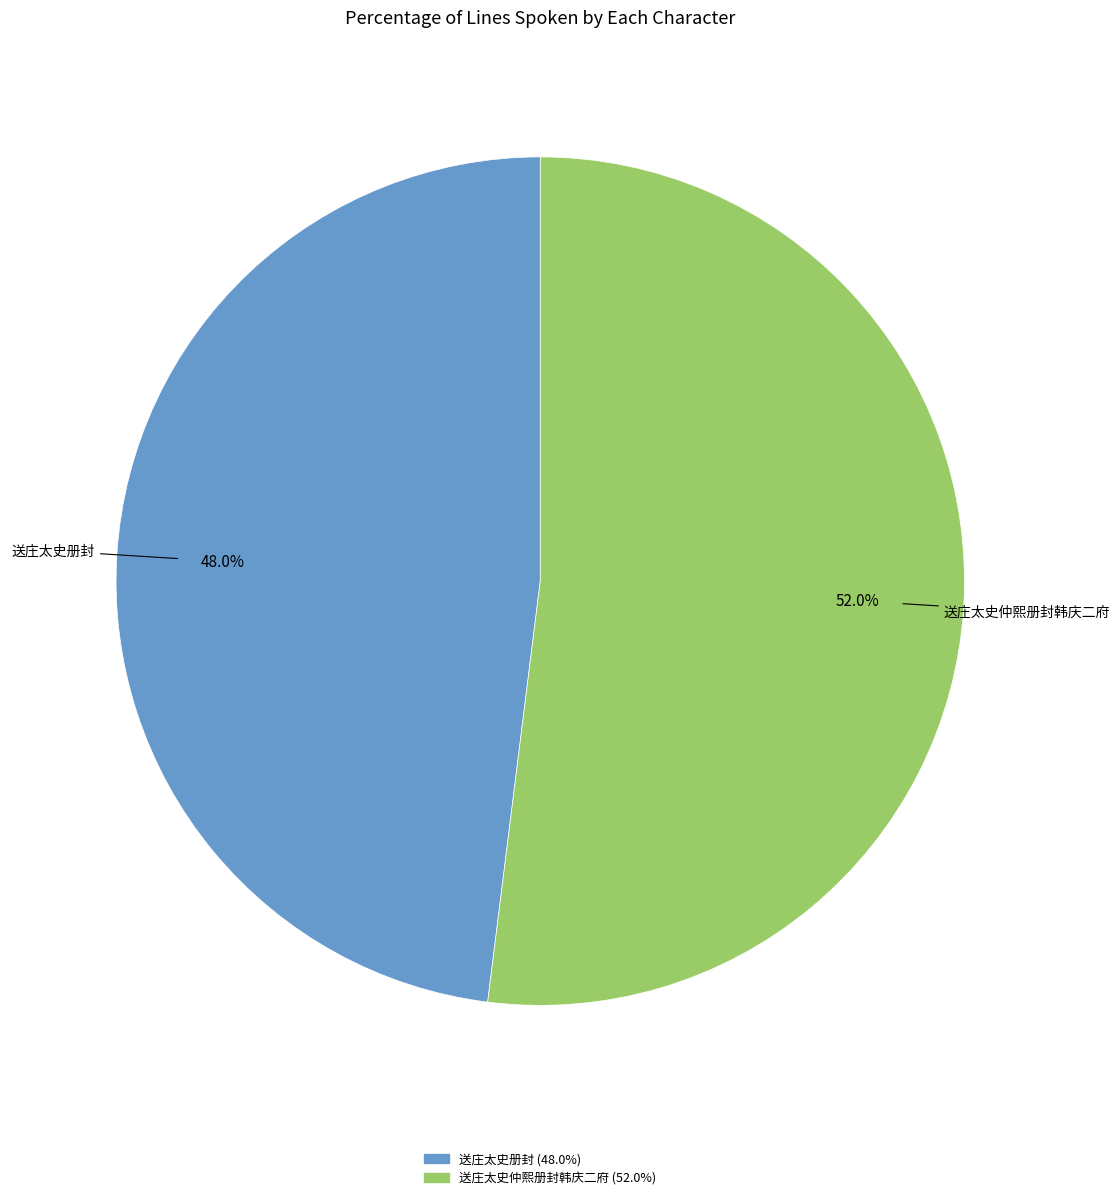

To the nearest percent, what portion does 送庄太史仲熙册封韩庆二府 represent?

52%